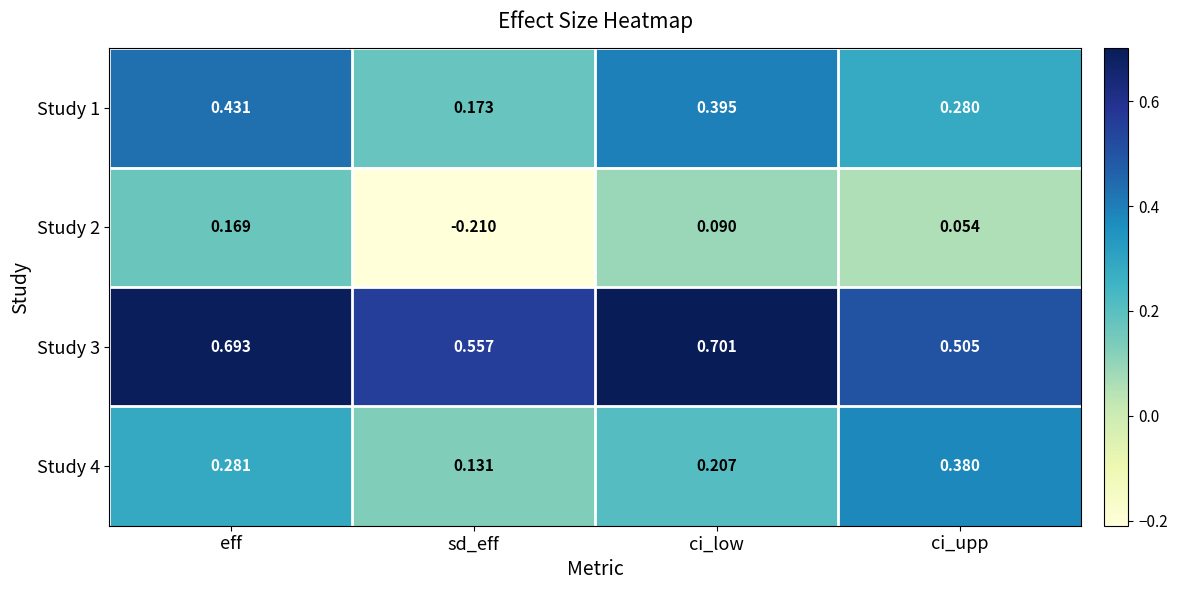

Between eff and sd_eff, which series saw the biggest shift?

Study 2